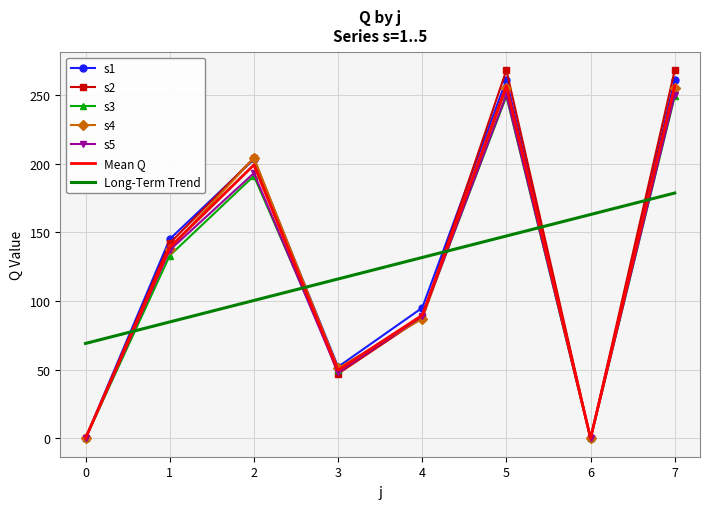

The s1 series shows 343 at 2. True or false?

False